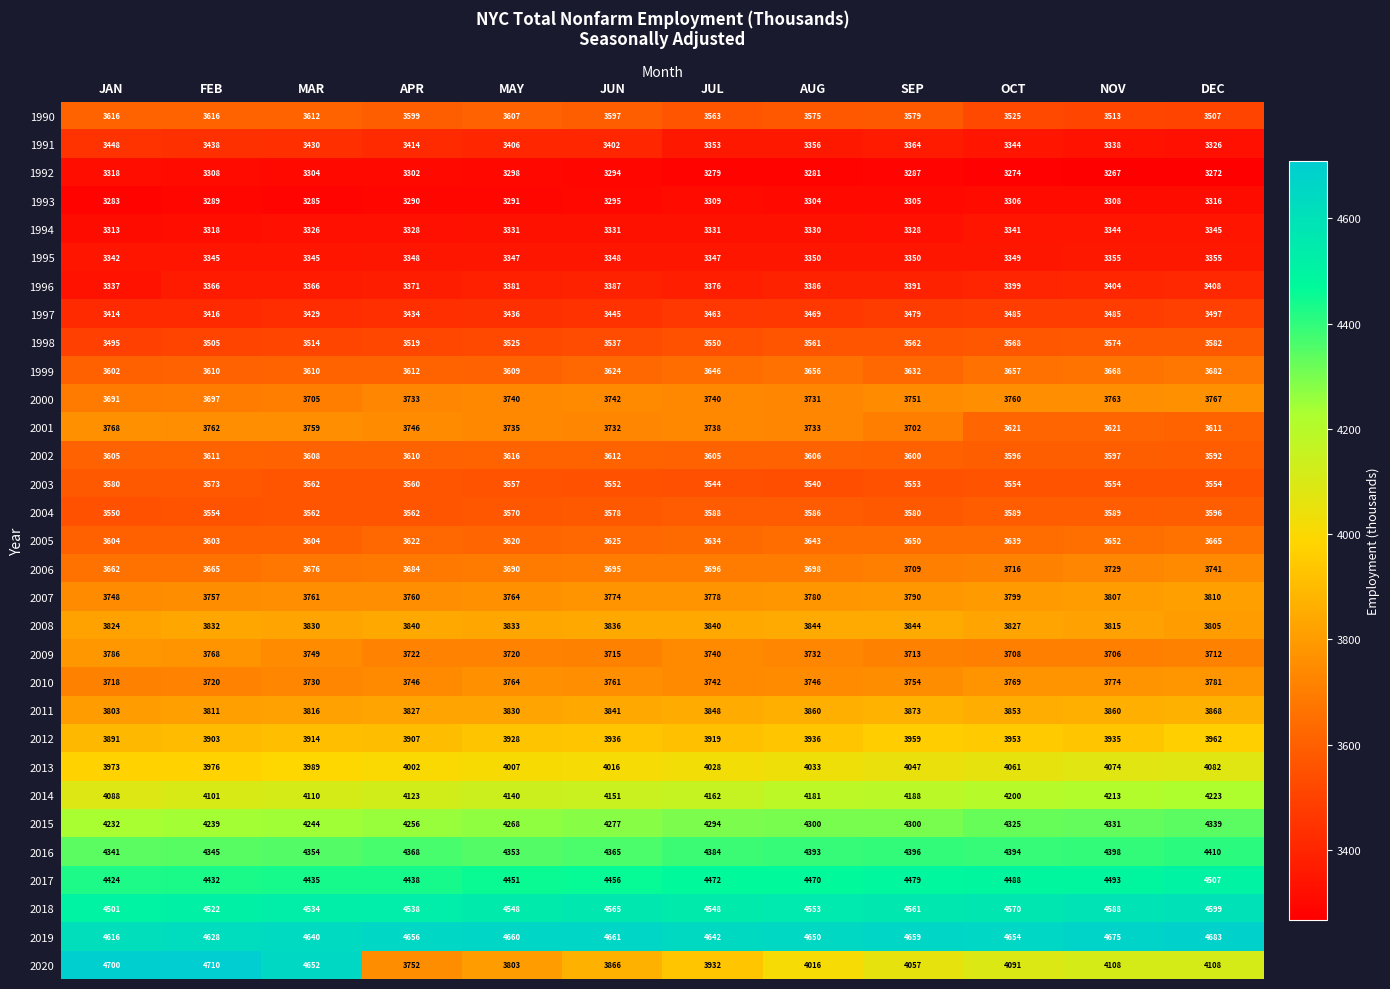

Where is 1993 nearest to the value 3299?

JUN